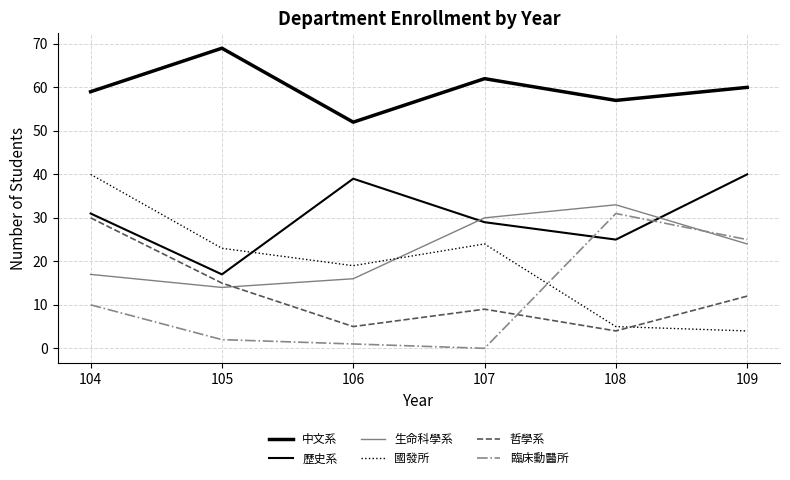

Is the value of 哲學系 at 106 greater than the value of 歷史系 at 104?

No